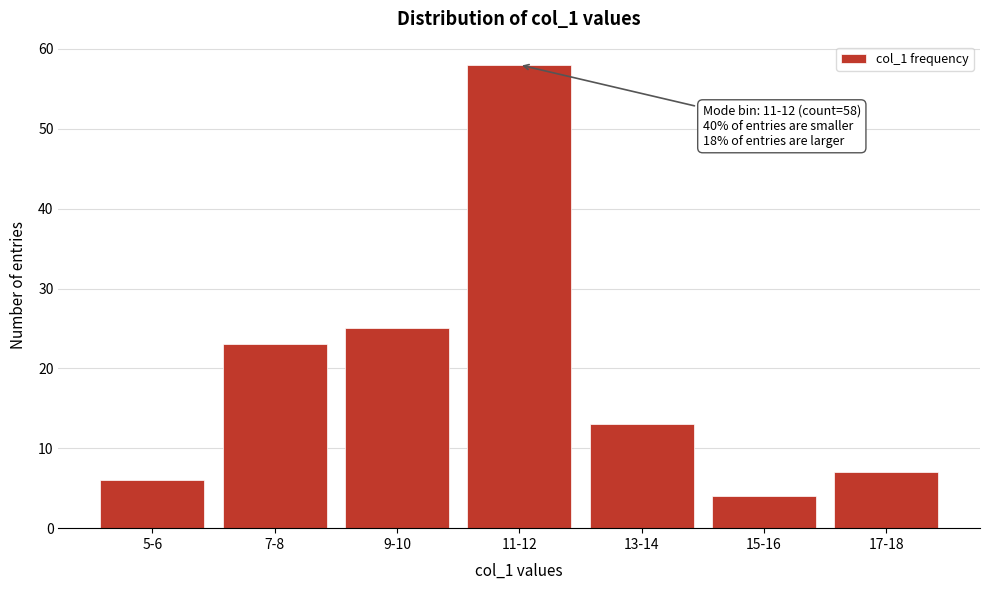

Reading left to right, extract all data points from this chart.

5-6=6	7-8=23	9-10=25	11-12=58	13-14=13	15-16=4	17-18=7